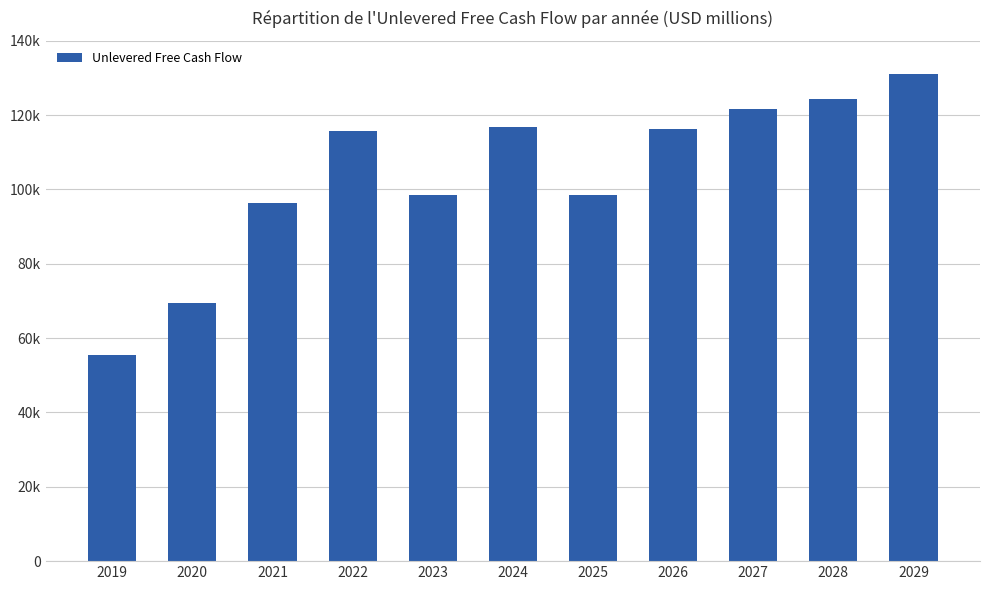

What is the ratio of the value at 2025 to the value at 2027?

0.8